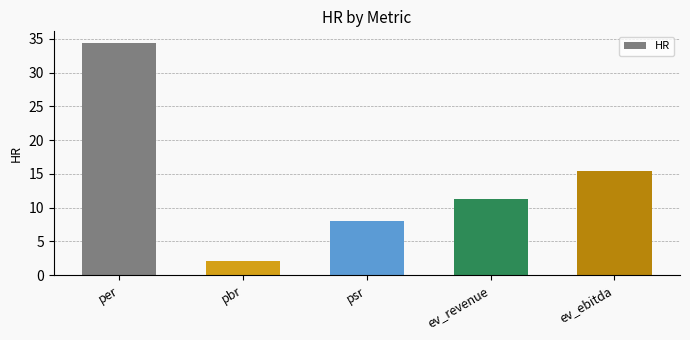

How many data points does each series have?

5